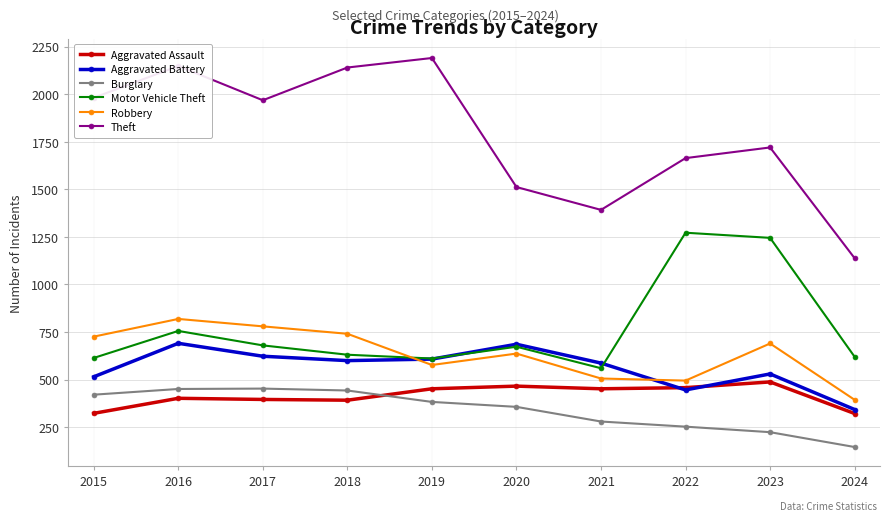

True or false: Robbery has more than 0 points higher than both neighbors.

True